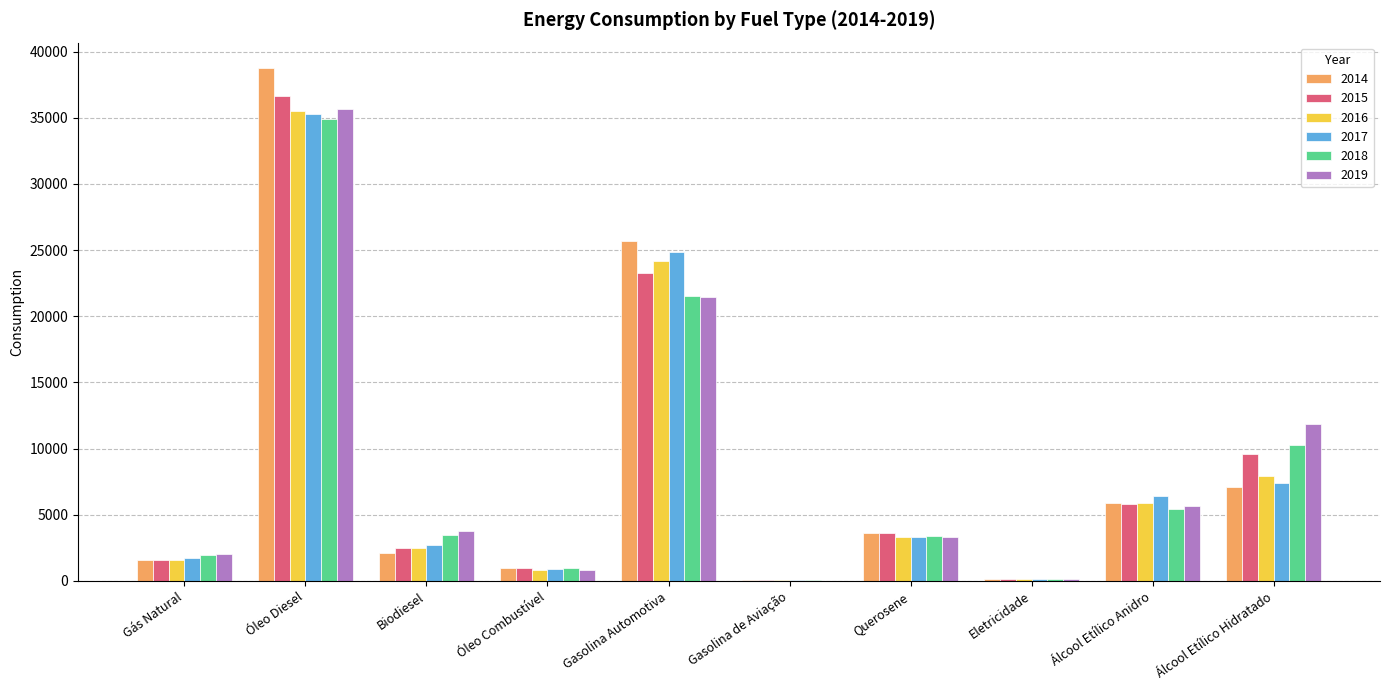

What are all the series names shown in the legend?

2014, 2015, 2016, 2017, 2018, 2019